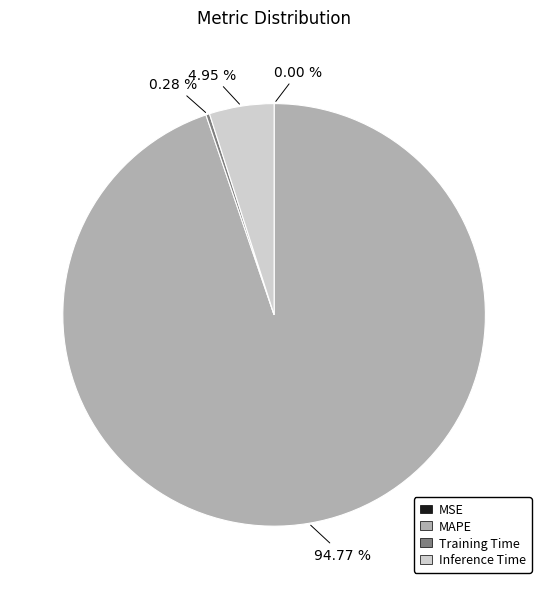

Which slice is the largest?

MAPE